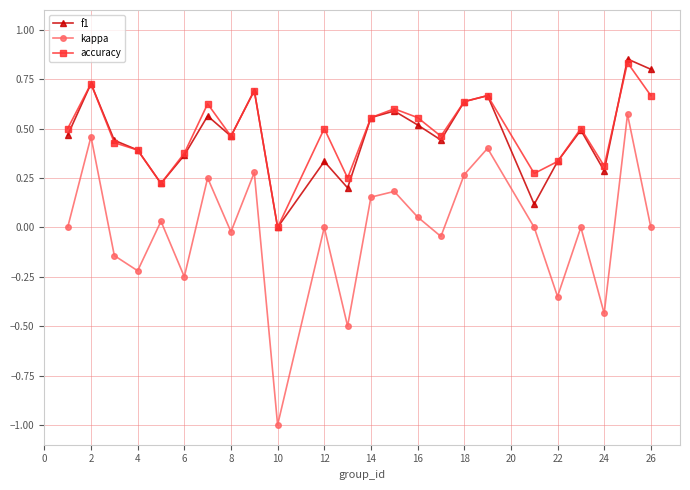

Is this an area chart (filled region under the line)?

No